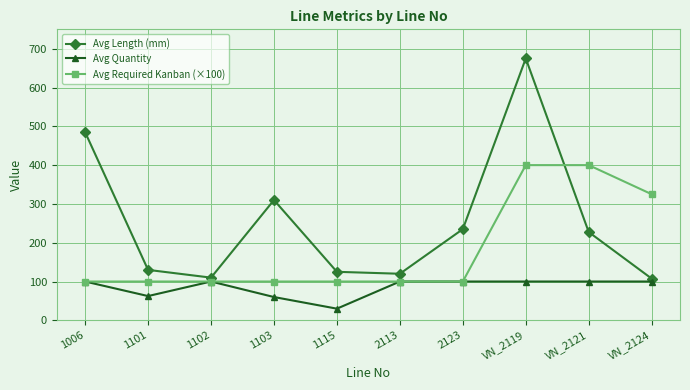

How many data points in Avg Length (mm) are less than 227?

5